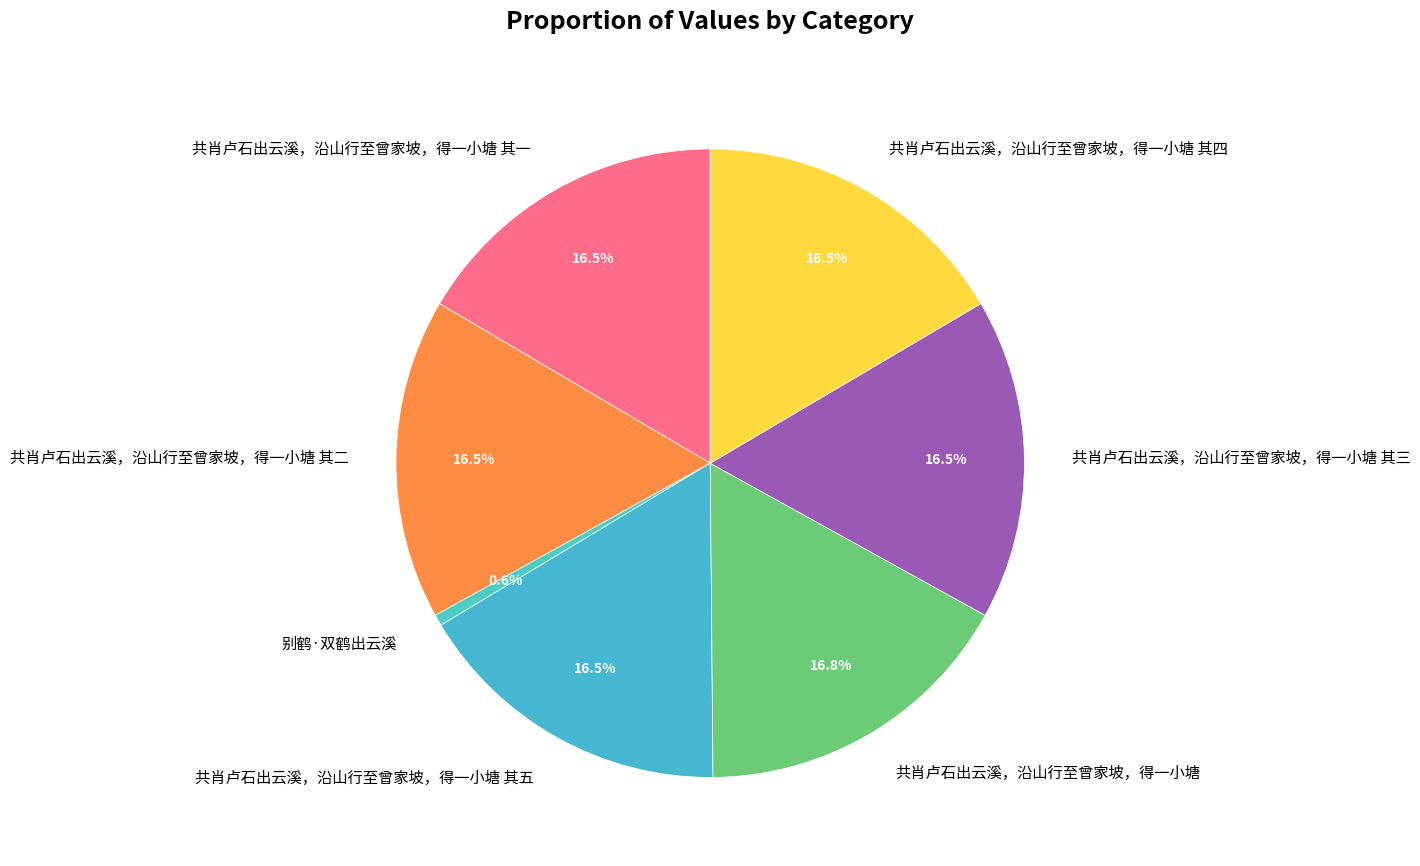

Combined, what portion of the pie is 共肖卢石出云溪，沿山行至曾家坡，得一小塘 and 共肖卢石出云溪，沿山行至曾家坡，得一小塘 其一?

33.3%